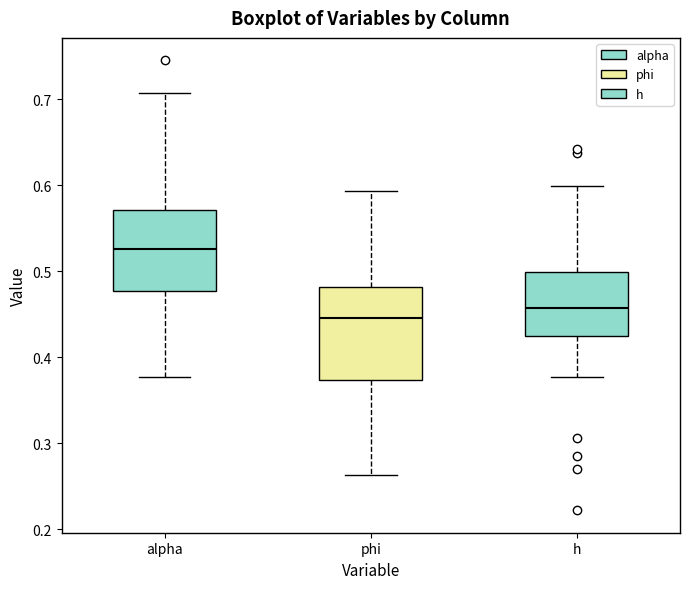

Reading left to right, read every box against the y-axis: the position of its median line, the range the box covers, and the ends of its whiskers. The values are not printed on the chart, so give them approximately, as read against the axis.

alpha: median 0.53, box 0.48 to 0.57, whiskers 0.38 to 0.71
phi: median 0.45, box 0.37 to 0.48, whiskers 0.26 to 0.59
h: median 0.46, box 0.43 to 0.50, whiskers 0.38 to 0.60